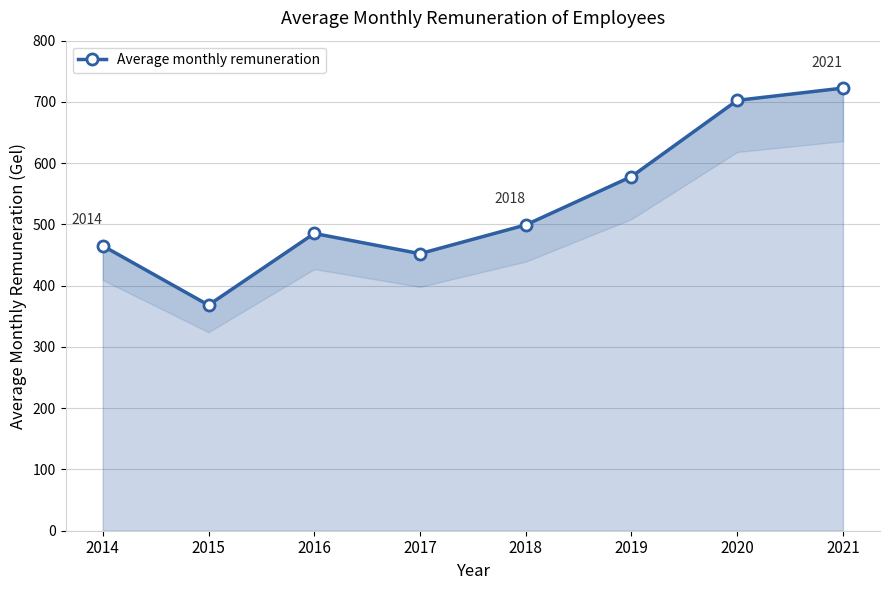

Rank the categories by value from lowest to highest.

2015, 2017, 2014, 2016, 2018, 2019, 2020, 2021